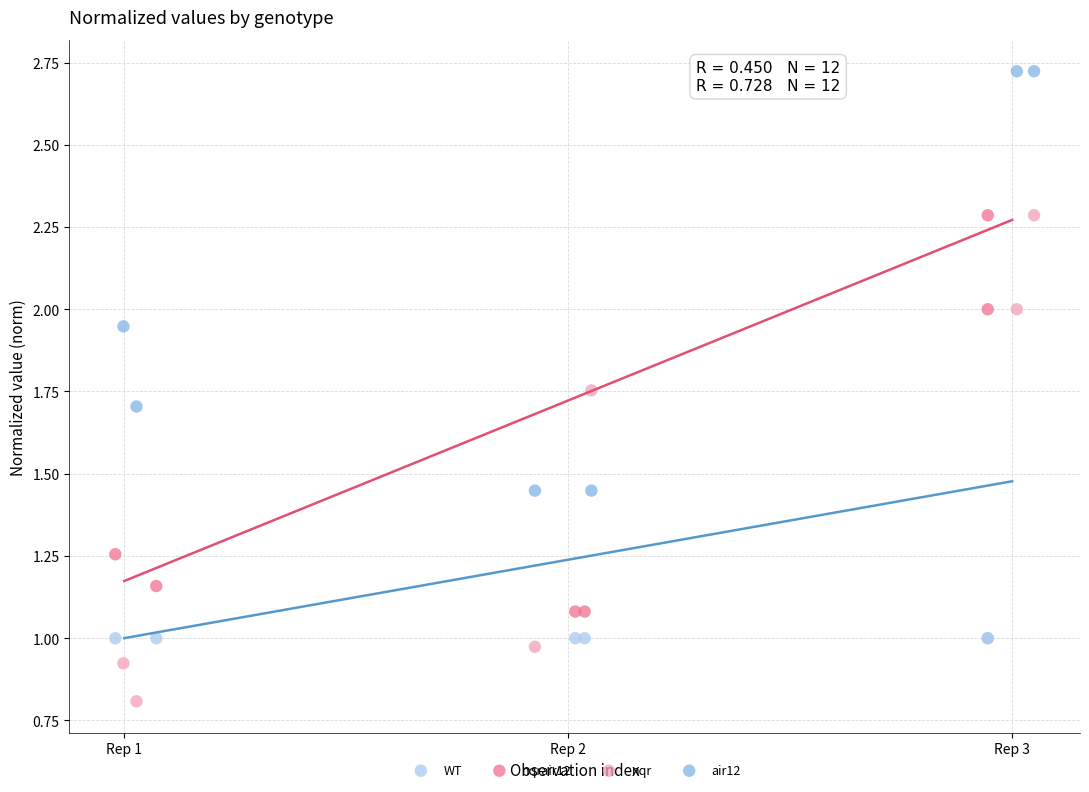

Which series contains the lowest Y value?

nqr